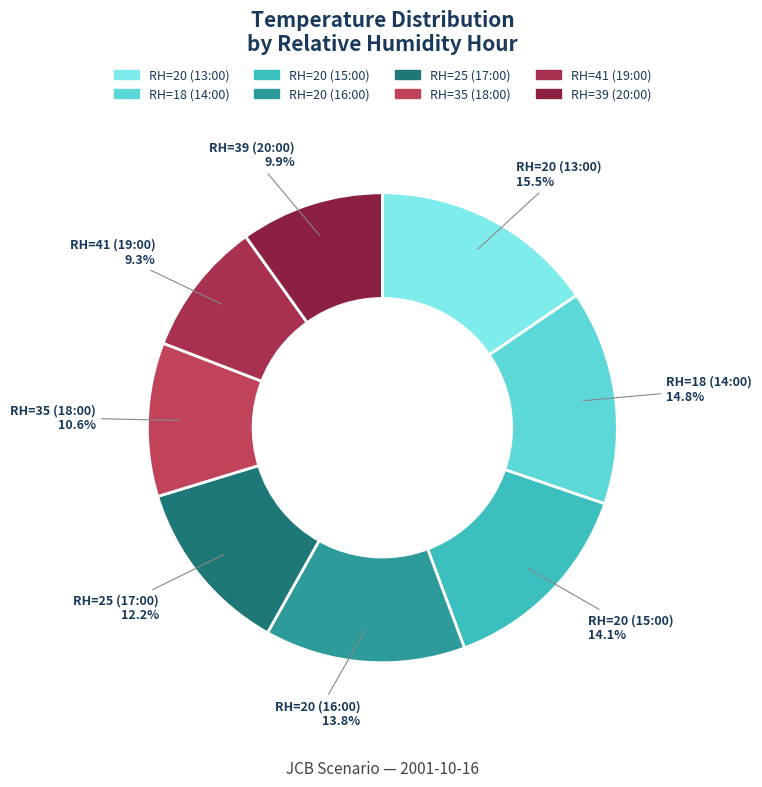

Which category has the biggest portion of the pie?

RH=20 (13:00)